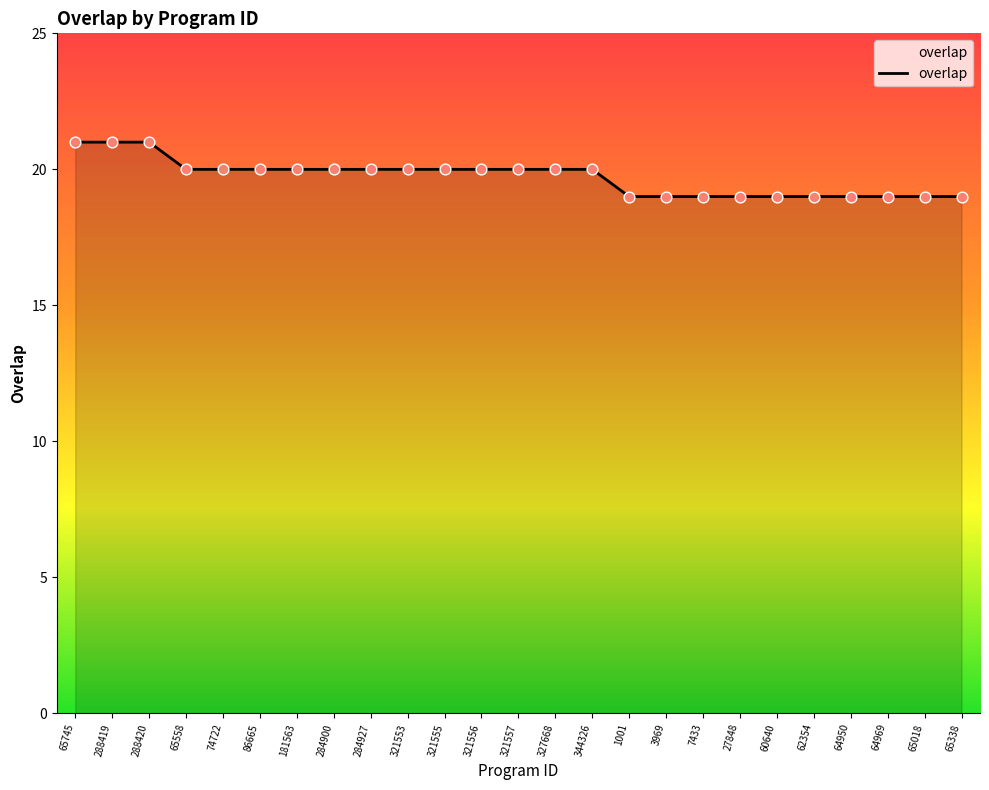

Approximately how many times larger is the value at 321555 compared to 86665?

1.0